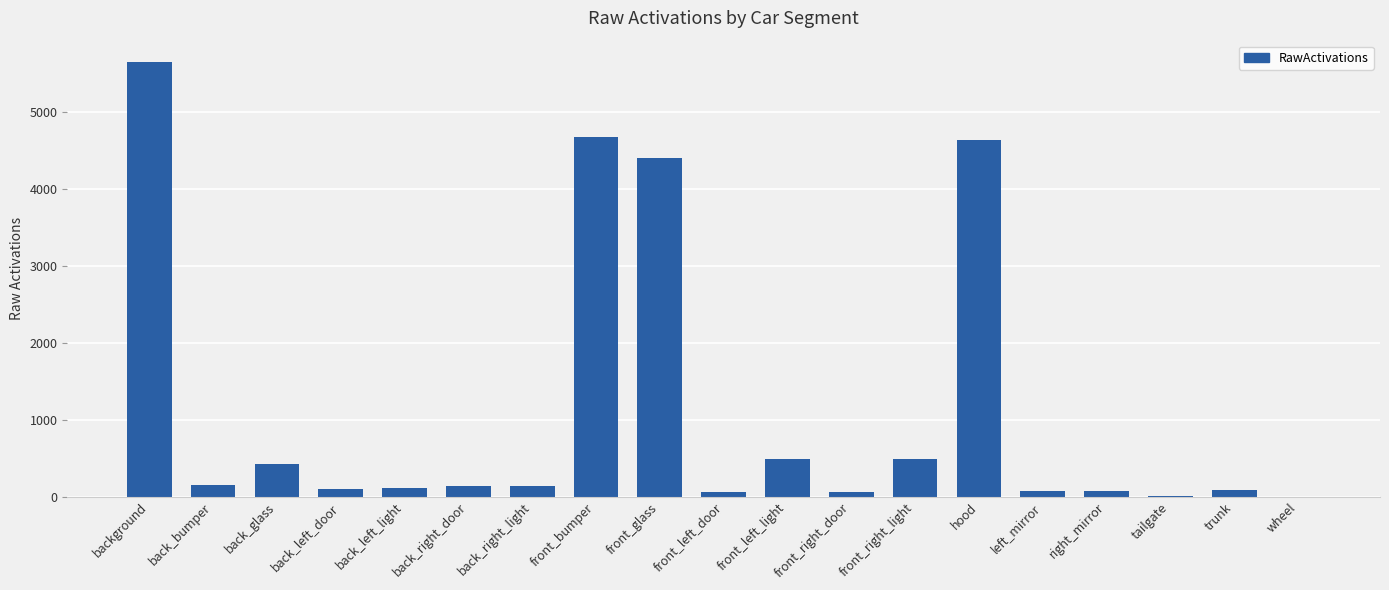

How many data points does each series have?

19